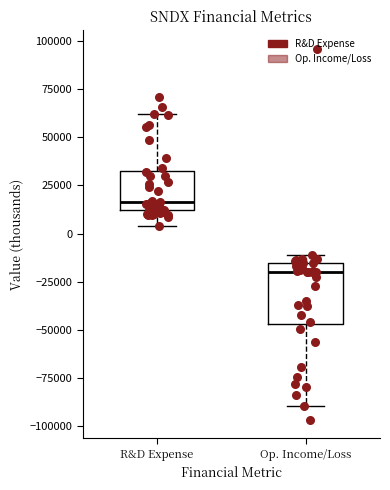

Which box is the tallest, from its lower edge to its upper edge?

Op. Income/Loss